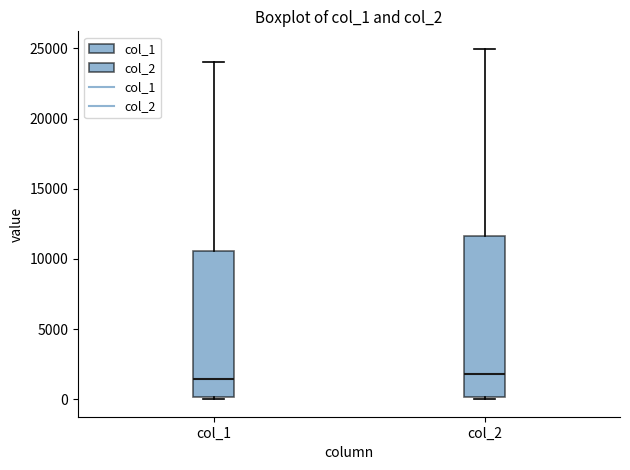

Reading left to right, transcribe this box plot: for each box, give where its median line is, the range the box spans, and where its two whiskers end, as read against the y-axis. The values are not printed on the chart, so give them approximately, as read against the axis.

col_1: median 1500, box 0 to 10500, whiskers 0 to 24000
col_2: median 2000, box 0 to 11500, whiskers 0 to 25000